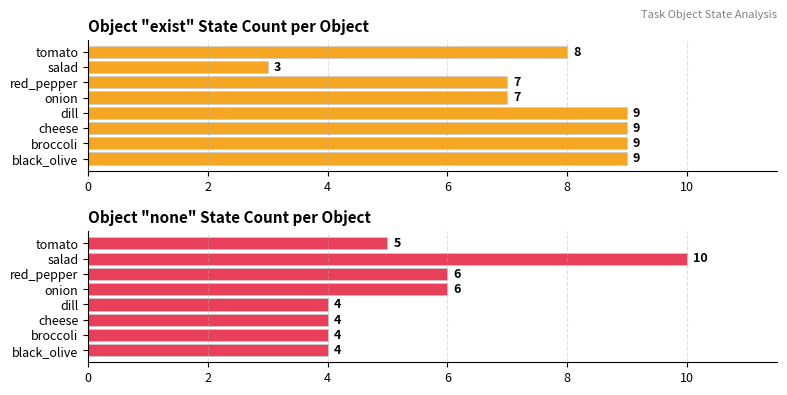

At cheese, list the series in order from largest to smallest.

exist, none